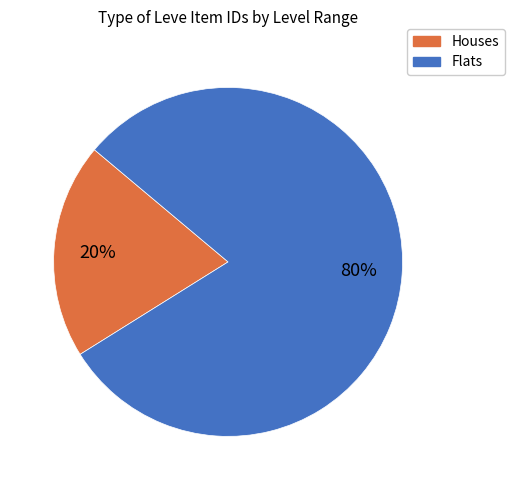

Is there any slice that represents more than half of the pie?

Yes